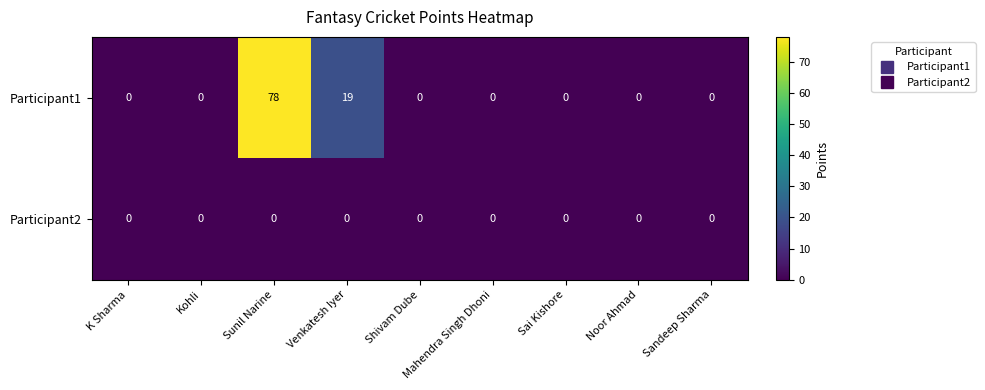

True or false: Participant1 has a value of 53 at K Sharma.

False